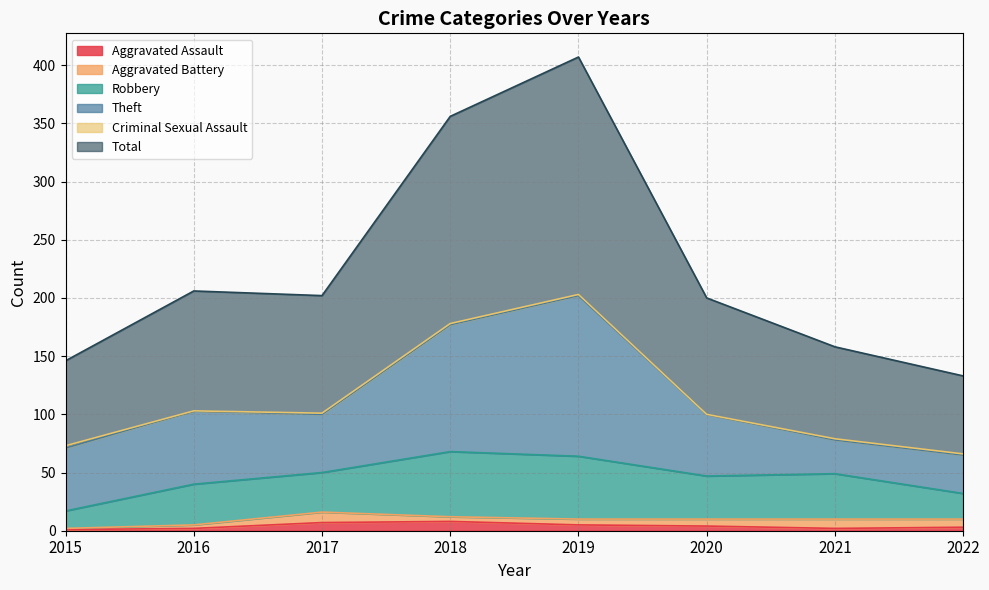

True or false: Robbery has a value of 15 at 2015.

True